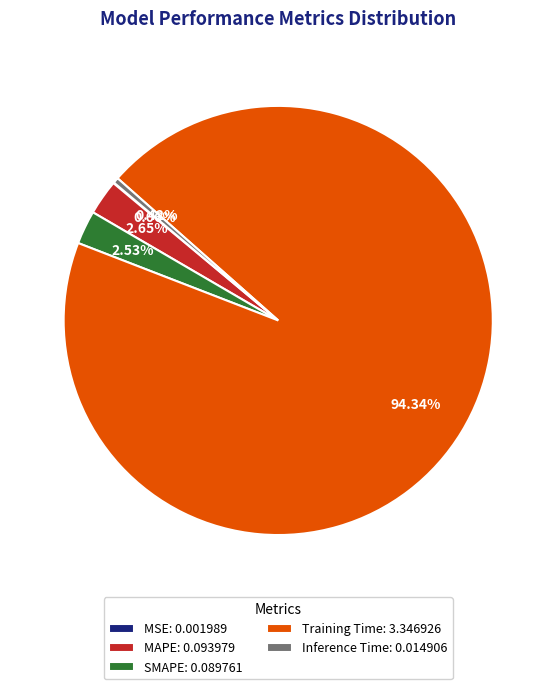

To the nearest percent, what portion does Training Time represent?

94%